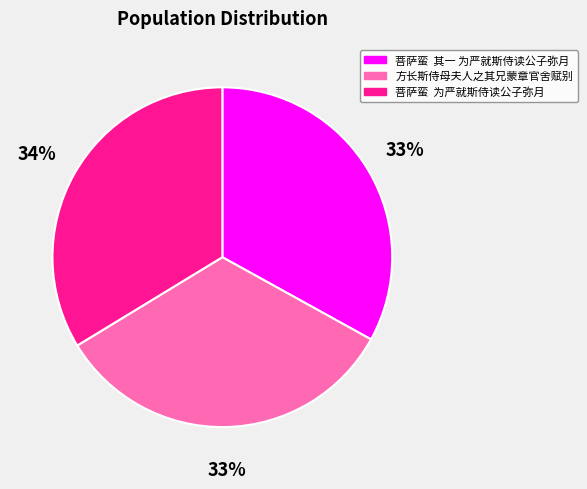

Count the number of slices in the pie.

3